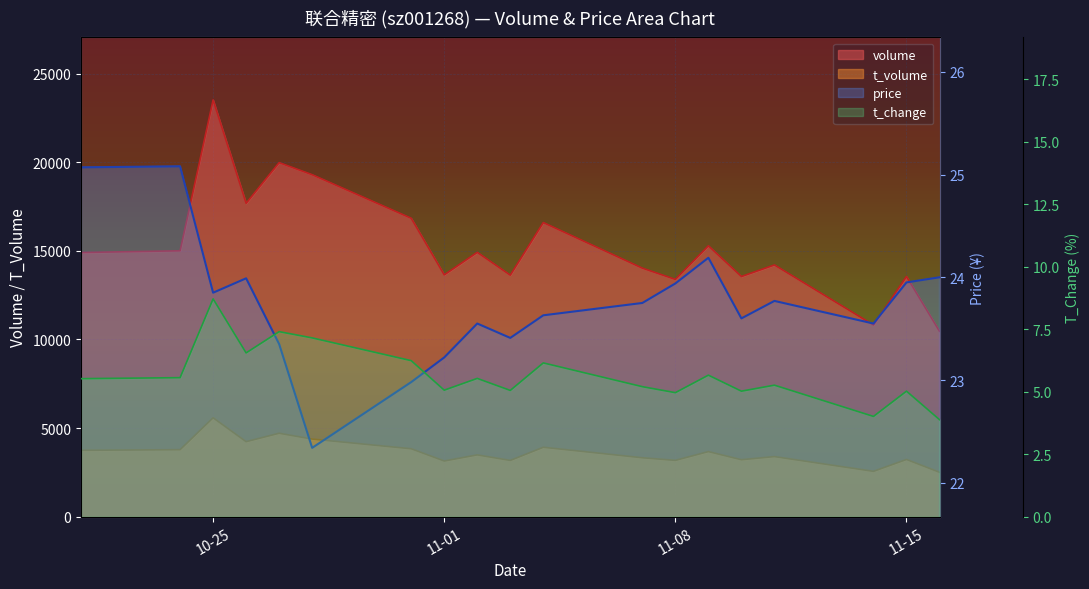

The value of price at 2022-10-24 is 5.7. True or false?

False